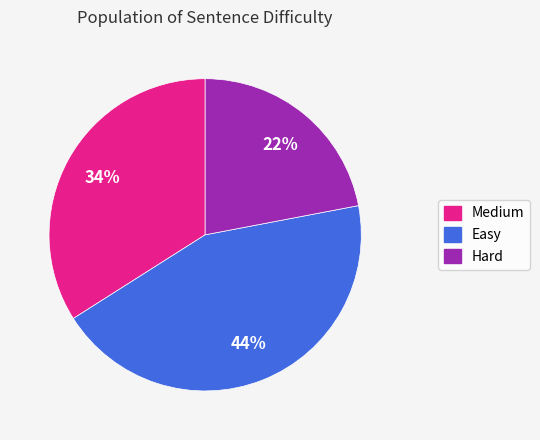

Approximately how many times larger is the value at Hard compared to Easy?

0.5